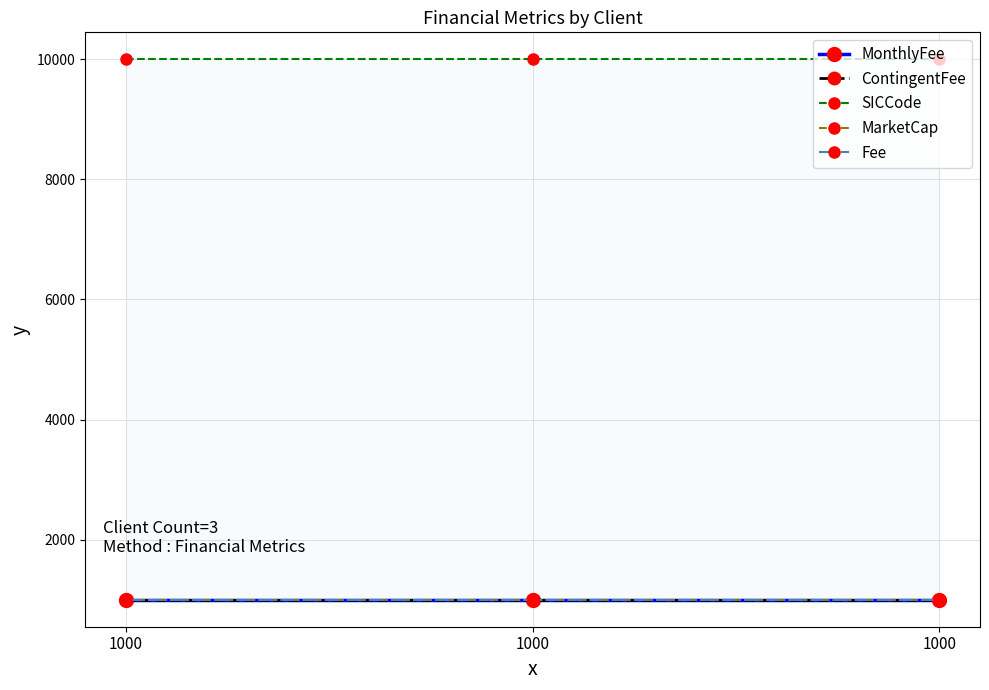

Which series has the widest spread of values?

MonthlyFee